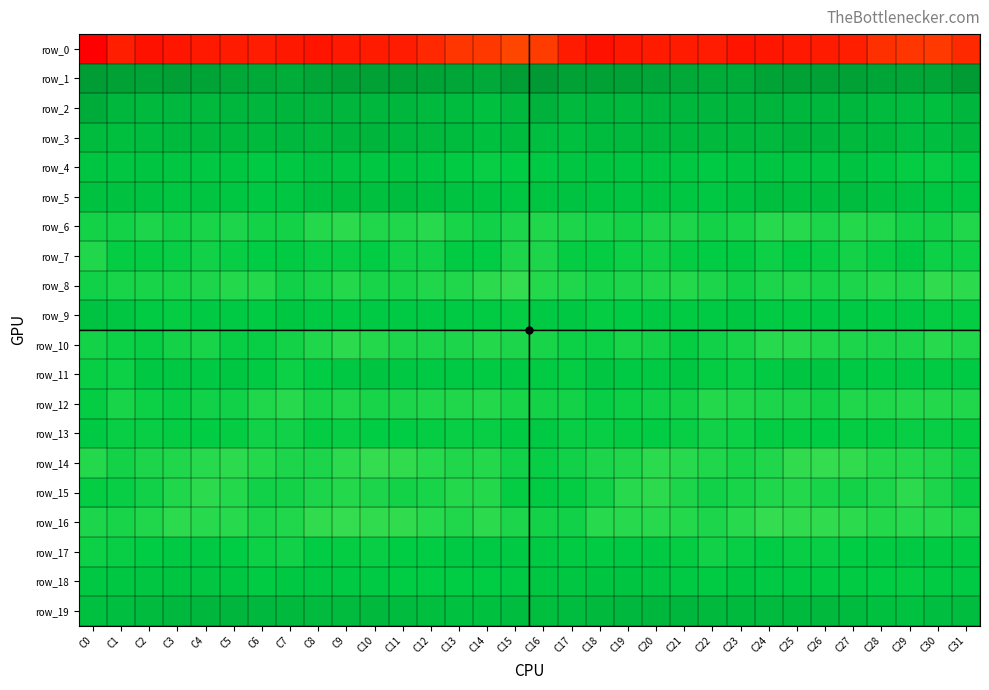

Reading left to right, transcribe all the data shown in this chart.

row_0: -224.4	-203.7	-211.7	-209.4	-206.6	-205.8	-204.3	-207.9	-209.8	-207.0	-206.2	-204.5	-197.3	-187.6	-186.7	-176.7	-183.7	-205.7	-211.6	-208.3	-205.7	-205.6	-204.8	-209.9	-208.6	-206.4	-205.9	-203.5	-192.2	-187.5	-184.8	-196.2
row_1: 46.0	39.1	38.5	41.2	36.9	32.6	30.2	27.5	33.6	39.1	38.8	40.1	36.8	34.9	32.1	43.3	49.3	38.9	40.4	39.8	35.2	31.7	28.8	28.5	36.6	39.7	39.0	39.5	35.6	34.0	33.3	46.3
row_2: 28.0	16.7	14.7	16.0	14.8	16.9	17.3	18.3	19.8	18.1	16.4	17.4	13.7	11.8	7.6	14.3	23.2	14.4	16.8	14.3	16.2	16.8	18.1	18.4	20.2	17.1	17.1	16.7	12.6	10.4	8.1	17.8
row_3: 11.4	7.6	9.8	13.0	13.2	13.8	13.8	15.5	14.5	17.6	18.5	15.2	14.1	11.6	7.6	10.9	9.7	7.6	11.6	12.8	13.7	13.5	14.8	14.5	15.0	19.0	17.4	14.9	13.6	9.5	8.7	15.0
row_4: 1.7	0.7	1.6	0.3	-1.4	-0.3	-3.8	-1.3	2.7	0.6	-0.1	2.1	-0.2	-4.5	-8.4	-5.5	-3.4	0.7	1.4	-0.9	-0.8	-1.3	-3.9	0.4	2.1	0.4	0.6	2.3	-1.8	-6.3	-7.6	-2.6
row_5: 5.5	4.7	2.9	0.6	1.5	-0.0	-1.3	0.7	6.8	8.0	7.0	10.3	6.6	3.4	1.2	-0.6	1.8	3.4	2.1	0.8	1.2	-0.9	-1.2	2.3	8.5	7.4	8.0	10.0	5.1	2.9	-0.1	-0.5
row_6: -11.6	-11.3	-13.1	-11.4	-11.7	-13.7	-11.3	-11.0	-15.5	-17.0	-14.3	-14.2	-16.0	-12.6	-10.2	-13.8	-14.4	-13.2	-12.5	-10.7	-13.0	-12.9	-10.8	-12.6	-16.6	-16.0	-13.4	-15.8	-14.8	-10.8	-11.2	-14.2
row_7: -14.5	-6.7	-6.4	-8.0	-10.4	-8.1	-6.3	-4.2	-8.0	-7.6	-6.2	-10.5	-10.0	-4.4	-6.2	-12.8	-13.0	-7.1	-6.6	-9.1	-10.4	-6.7	-5.6	-4.8	-9.1	-6.1	-7.6	-11.5	-8.0	-2.8	-8.9	-9.3
row_8: -10.0	-12.1	-12.7	-12.2	-13.2	-15.6	-15.1	-10.4	-12.6	-15.0	-12.1	-12.7	-14.7	-14.8	-17.0	-19.9	-15.3	-14.0	-12.1	-12.7	-14.3	-15.8	-13.5	-10.4	-13.8	-14.1	-11.7	-13.7	-15.1	-14.5	-18.8	-17.7
row_9: 2.5	0.9	-4.7	-6.9	-2.5	-3.8	-4.7	0.1	-3.2	-5.0	-2.7	-2.9	-3.8	-4.0	-5.2	-7.0	-3.3	-1.6	-7.1	-5.4	-2.2	-4.7	-3.2	-0.3	-4.3	-4.5	-2.2	-3.0	-4.2	-3.7	-6.6	-6.8
row_10: -11.5	-9.3	-7.8	-11.0	-12.3	-8.0	-8.2	-10.8	-14.5	-17.2	-15.4	-13.7	-13.8	-12.8	-15.6	-13.2	-11.7	-8.8	-8.9	-12.2	-11.2	-6.7	-9.5	-11.9	-16.0	-16.9	-14.3	-13.4	-13.5	-13.6	-16.0	-14.3
row_11: -7.7	-8.5	-1.2	-1.3	-3.6	-0.2	-4.5	-8.8	-5.4	-1.0	2.2	-1.0	-4.1	-3.5	-4.6	-3.4	-4.3	-6.4	0.5	-3.3	-2.4	-0.3	-7.1	-7.4	-4.8	1.6	1.3	-2.1	-4.5	-3.4	-5.2	-2.8
row_12: -6.7	-11.9	-9.2	-8.4	-9.6	-10.2	-13.8	-16.4	-12.5	-13.9	-11.7	-12.9	-14.5	-14.4	-15.5	-12.2	-10.7	-11.6	-7.9	-9.1	-9.6	-11.3	-15.5	-14.4	-13.3	-12.9	-11.6	-14.1	-14.1	-15.1	-15.1	-14.1
row_13: -4.0	-7.6	-8.2	-7.0	-6.3	-7.0	-9.6	-10.3	-6.9	-7.4	-5.6	-5.7	-6.6	-8.2	-8.0	-4.5	-3.9	-8.1	-7.5	-6.6	-6.1	-8.1	-10.4	-8.9	-6.9	-6.9	-5.3	-6.4	-7.0	-8.3	-7.6	-6.4
row_14: -14.8	-11.2	-13.1	-14.2	-16.3	-17.1	-15.3	-12.9	-12.9	-18.0	-19.7	-18.6	-16.6	-14.7	-15.8	-9.9	-8.2	-10.5	-13.4	-14.7	-17.1	-16.4	-14.7	-12.3	-14.6	-19.0	-19.6	-18.2	-15.4	-15.4	-14.5	-9.8
row_15: -7.0	-7.4	-9.6	-14.8	-17.7	-15.4	-10.0	-10.9	-13.1	-15.7	-13.5	-11.4	-12.4	-15.8	-15.6	-7.4	-4.7	-6.3	-11.3	-16.5	-17.7	-12.9	-9.7	-11.8	-13.9	-15.4	-12.6	-11.5	-13.2	-17.1	-13.1	-7.9
row_16: -13.4	-12.2	-14.0	-17.1	-16.4	-16.8	-13.2	-14.7	-18.5	-20.0	-18.3	-18.1	-16.1	-14.7	-17.6	-13.6	-10.9	-10.2	-16.0	-16.9	-16.7	-15.5	-12.9	-16.1	-19.8	-18.8	-18.6	-17.4	-15.0	-16.2	-16.9	-14.6
row_17: -9.4	-7.5	-5.6	-3.2	-2.3	-5.6	-8.8	-9.6	-5.9	-7.3	-7.9	-6.2	-5.5	-2.1	-3.9	-2.7	-3.6	-4.9	-5.2	-2.1	-3.4	-6.9	-9.7	-8.2	-6.1	-7.4	-7.8	-5.8	-4.5	-2.1	-4.3	-4.5
row_18: -1.8	-0.8	0.7	1.7	1.1	-0.2	-5.1	-1.2	-1.0	-3.5	-3.6	-5.4	-5.7	-6.3	-6.2	-2.1	-0.2	0.6	1.7	1.2	1.2	-2.6	-4.6	-0.0	-2.2	-3.3	-4.7	-5.0	-6.2	-6.5	-5.0	-3.3
row_19: 6.6	9.4	12.7	15.5	16.2	17.7	15.2	14.3	12.9	12.8	14.4	12.3	7.9	5.0	7.4	10.0	8.2	10.7	14.4	15.5	17.1	16.9	14.7	13.7	12.5	13.5	14.2	10.9	6.6	5.3	9.0	10.0